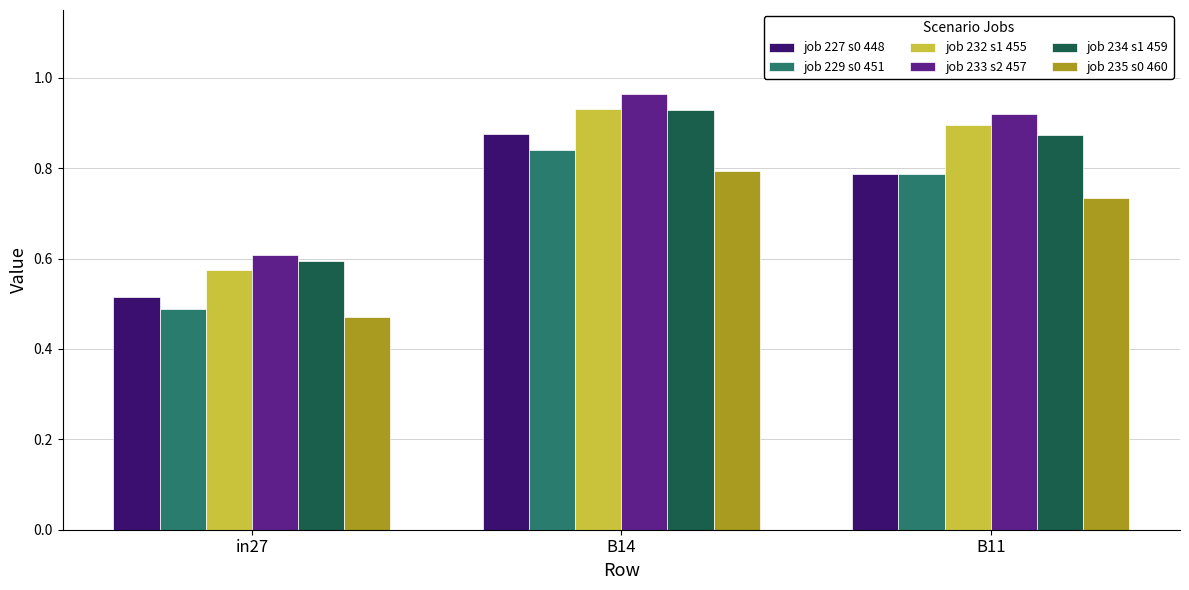

Is the value of job 232 s1 455 at B14 greater than the value of job 235 s0 460 at in27?

Yes